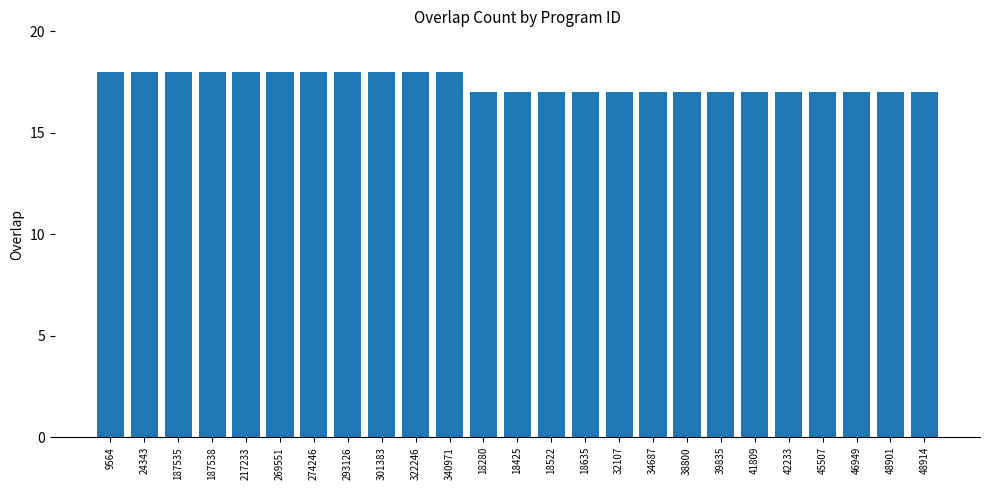

The chart shows a value of 17 at 18635. True or false?

True